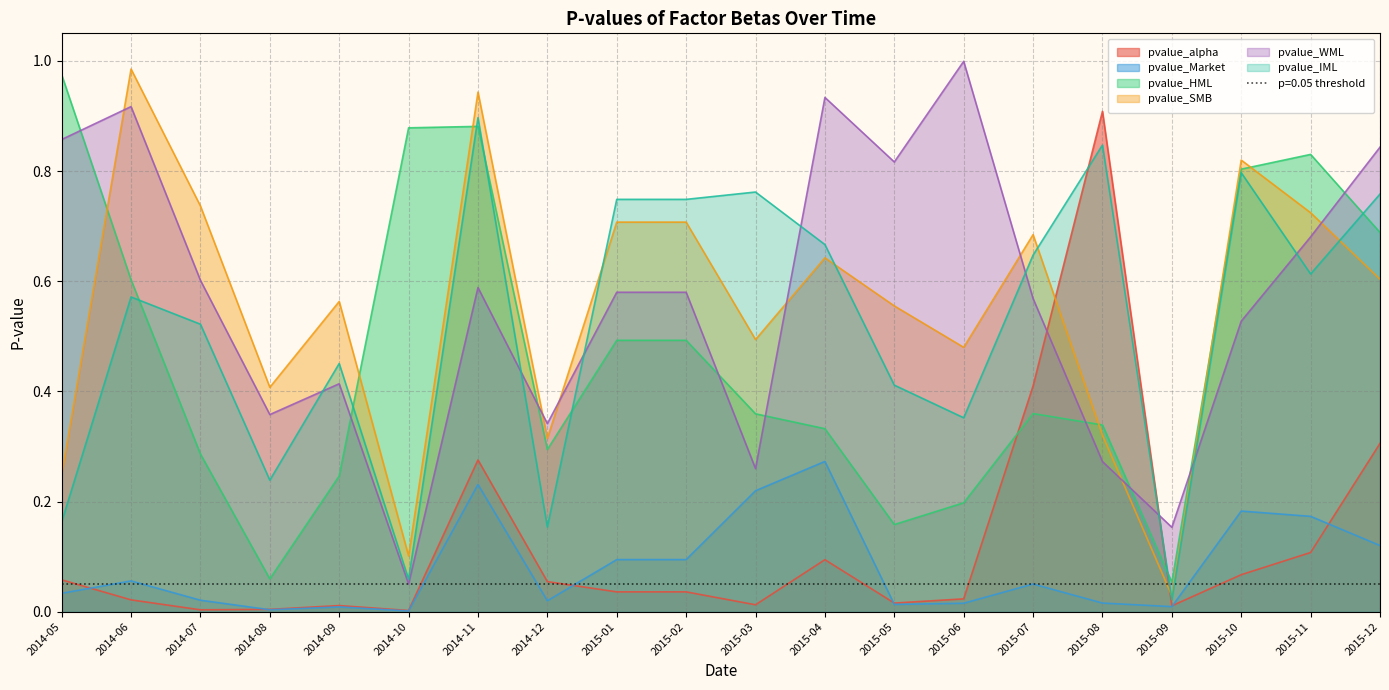

In pvalue_WML, how many points are lower than both neighbors (excluding endpoints)?

6